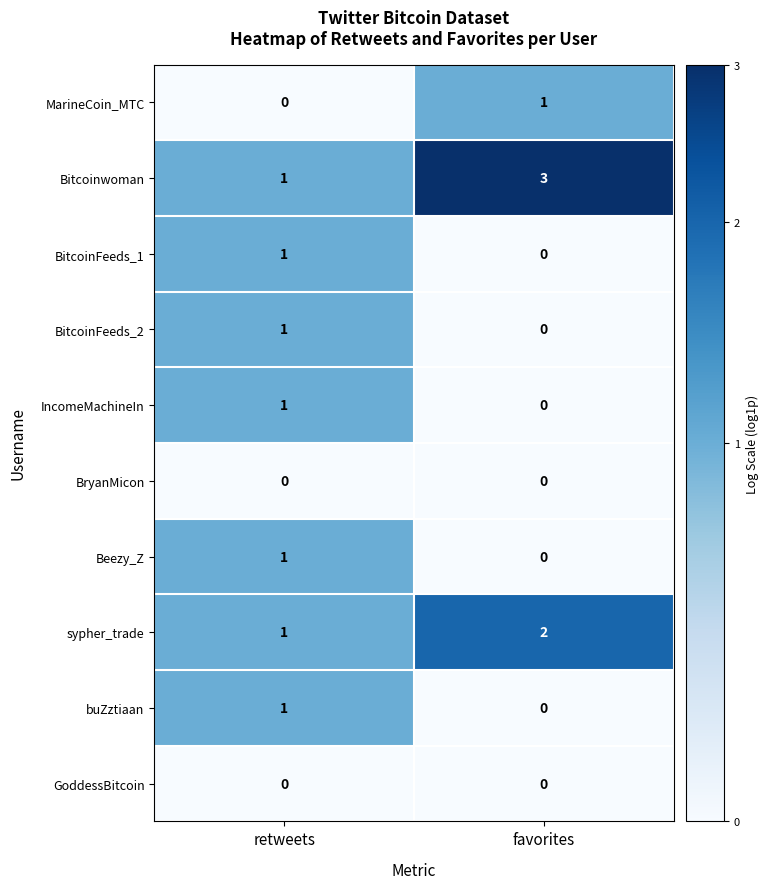

Is it true that Bitcoinwoman equals 0 at retweets?

False